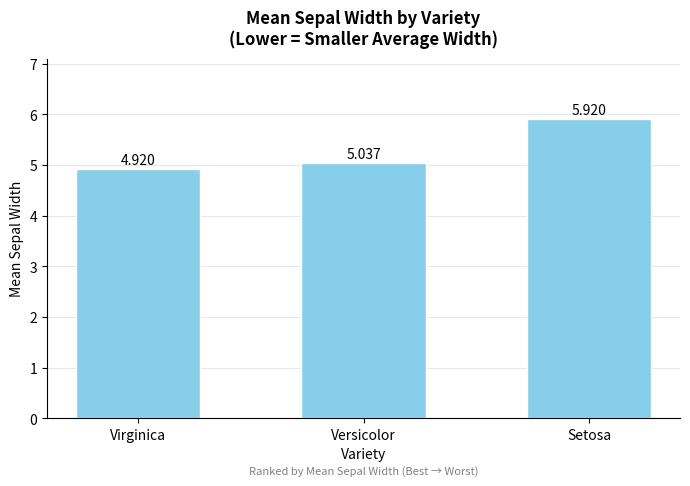

The value at Virginica is 4.9. True or false?

True